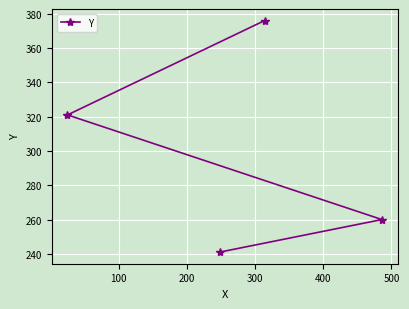

What is the value of the 4th point from the left?

260